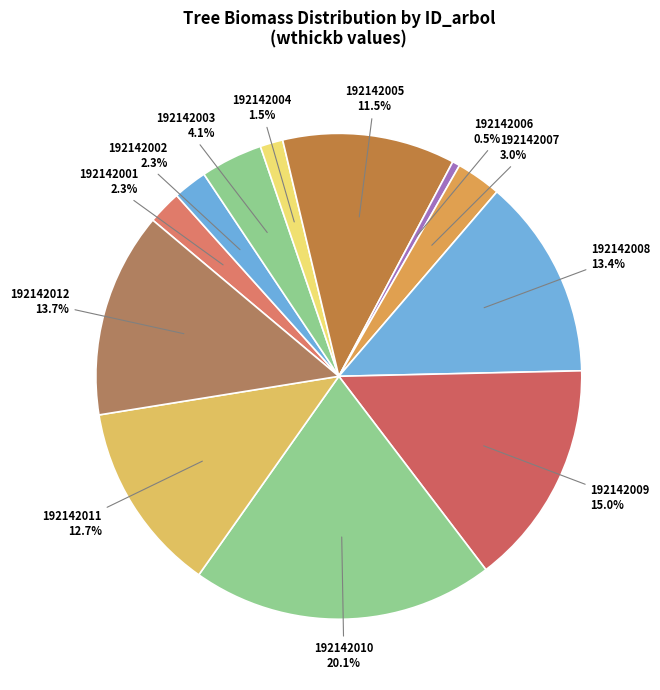

Combined, do 192142007 and 192142011 account for over 50%?

No